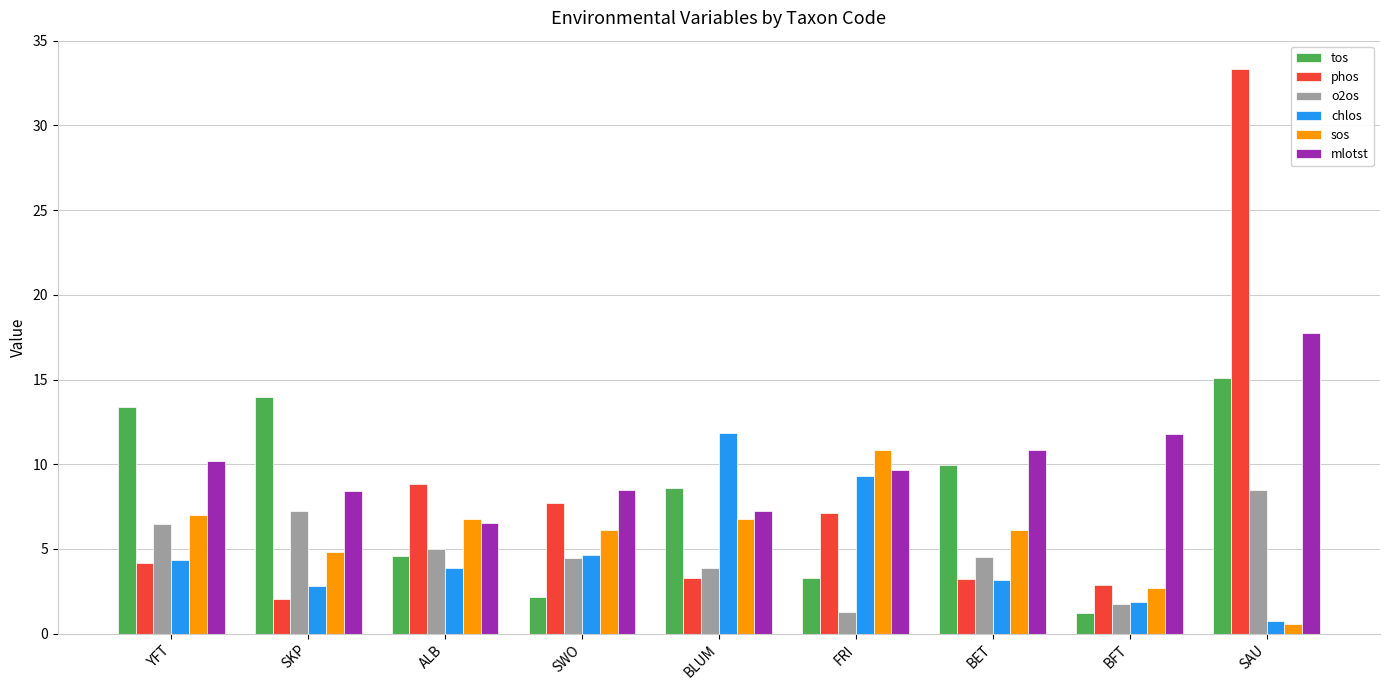

Read the o2os value at YFT.

6.5